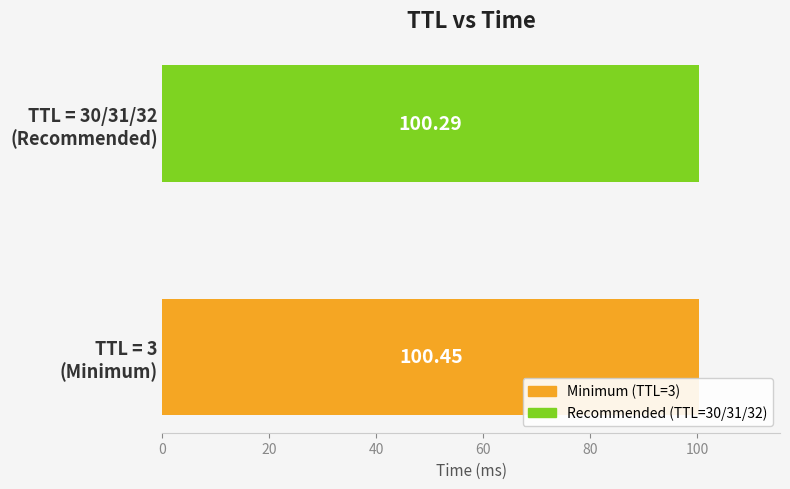

List the series in order of their overall mean, highest first.

Minimum (TTL=3), Recommended (TTL=30/31/32)